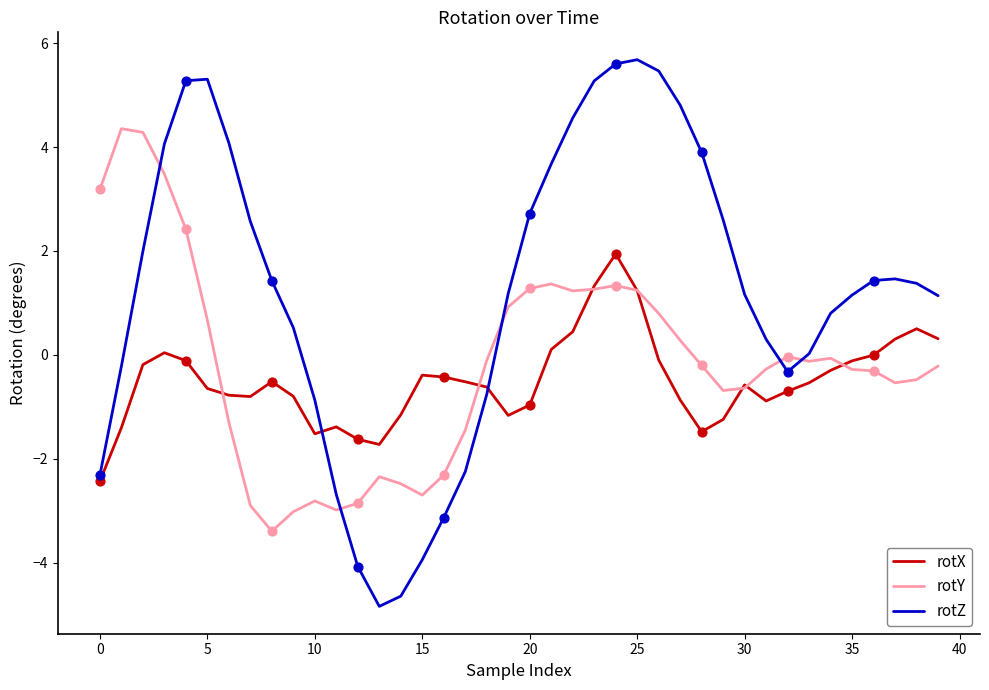

Rank the series by their maximum value, from lowest to highest.

rotX, rotY, rotZ